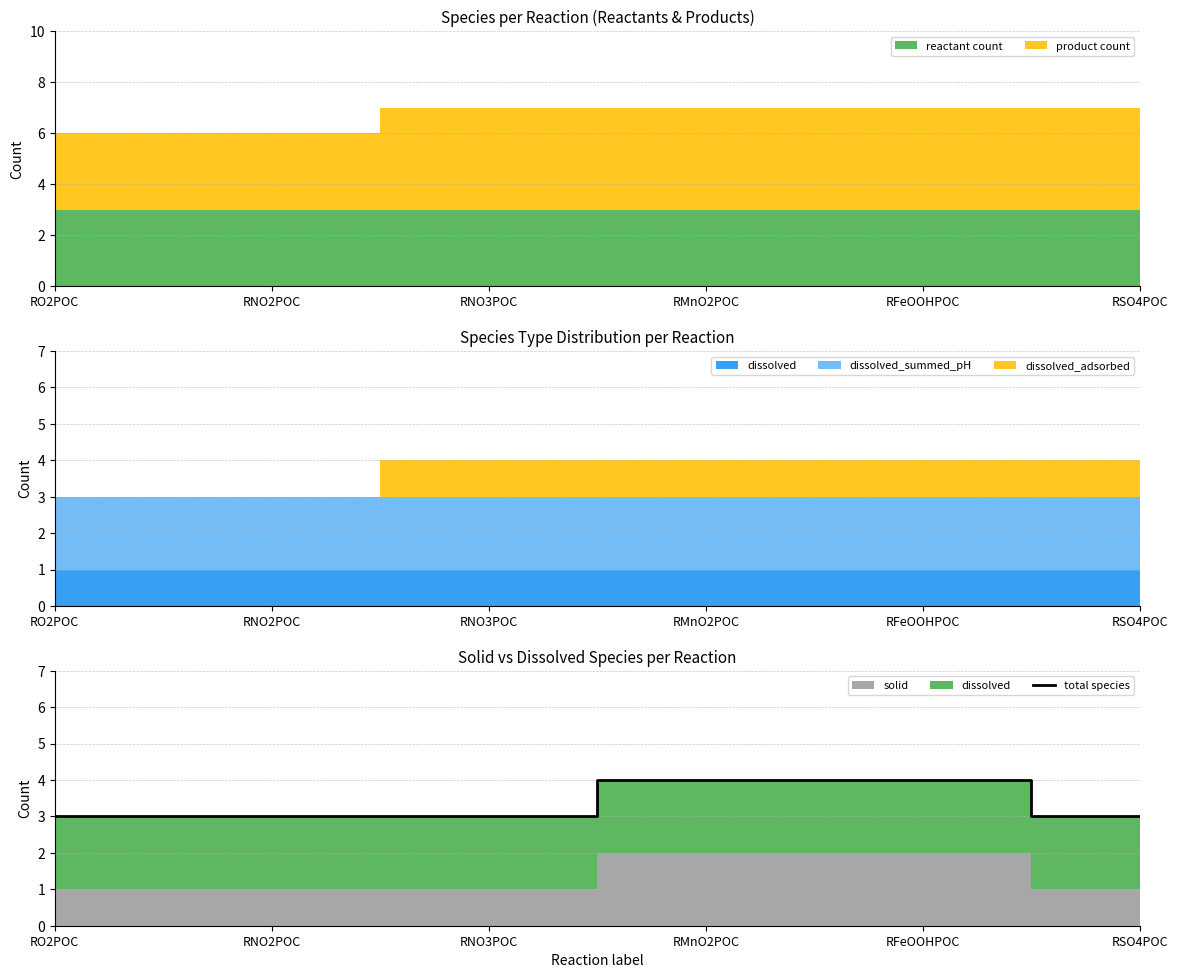

What is the lowest value of the total species series?

3